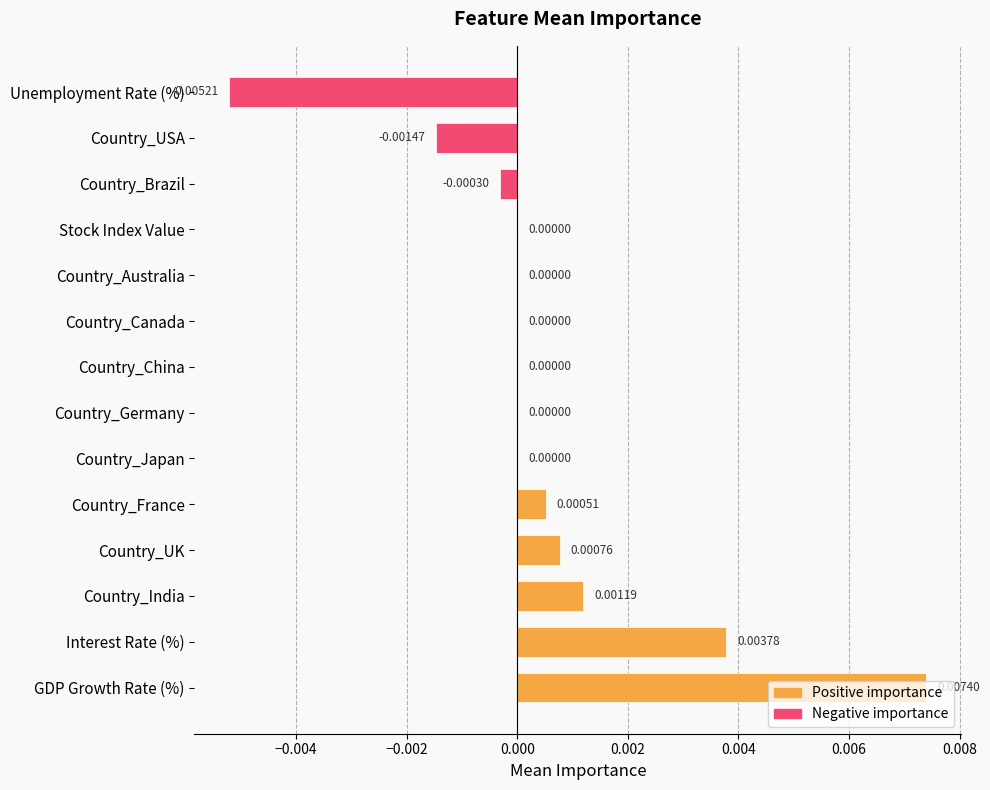

Between Stock Index Value and Unemployment Rate (%), which is larger?

Stock Index Value